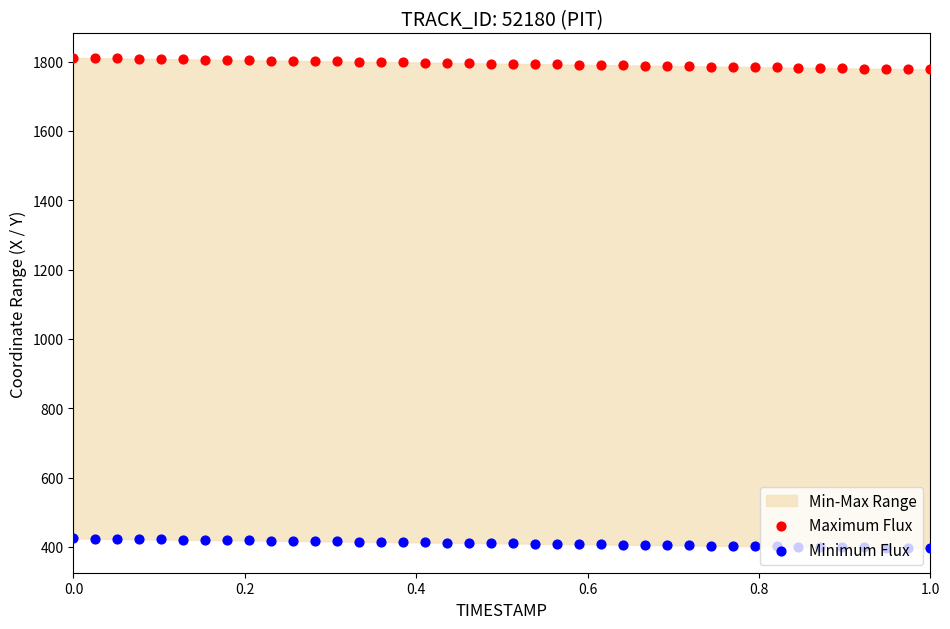

At how many categories does at least one series exceed 1664?

40